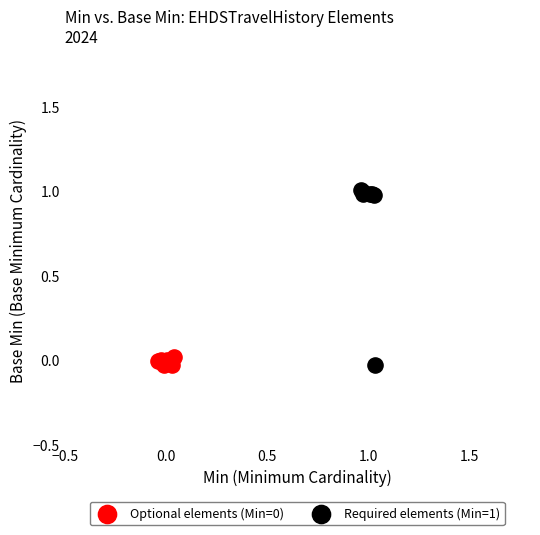

Which series reaches the maximum Y coordinate?

Required elements (Min=1)